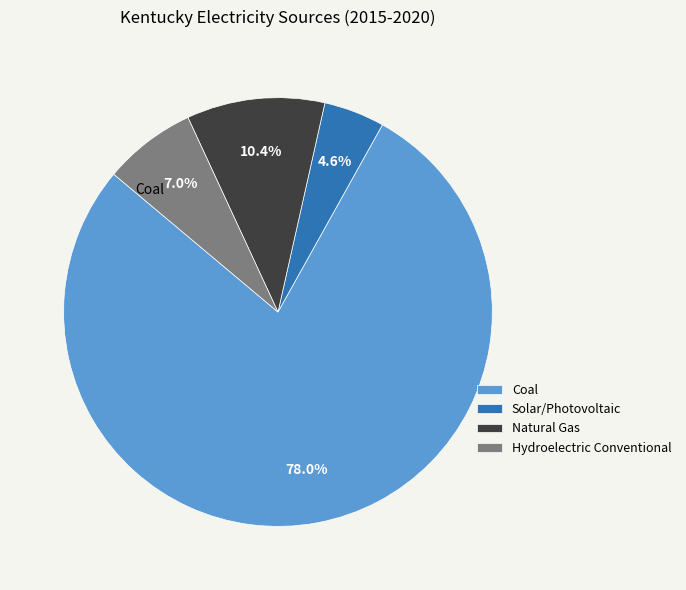

Rank the categories by value from lowest to highest.

Solar/Photovoltaic, Hydroelectric Conventional, Natural Gas, Coal